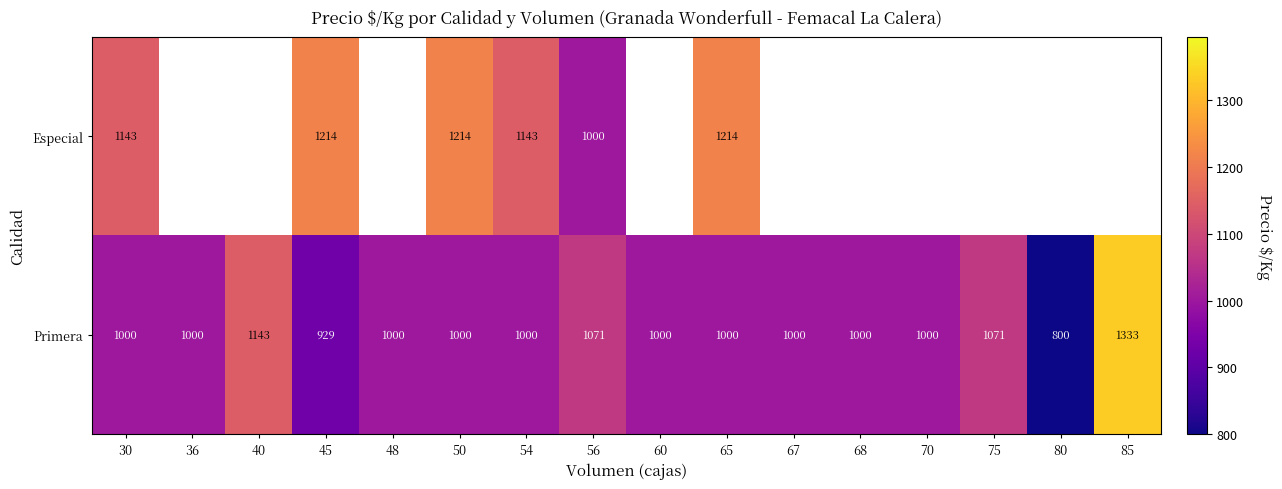

What is the sum of all Primera values?

16347